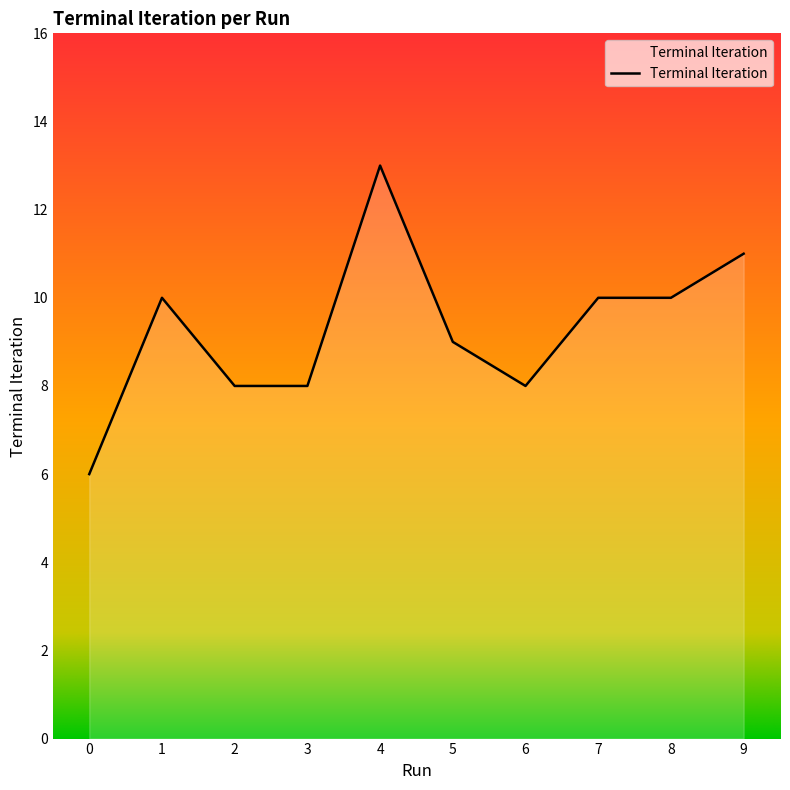

What is the difference between the values at 4 and 0?

7